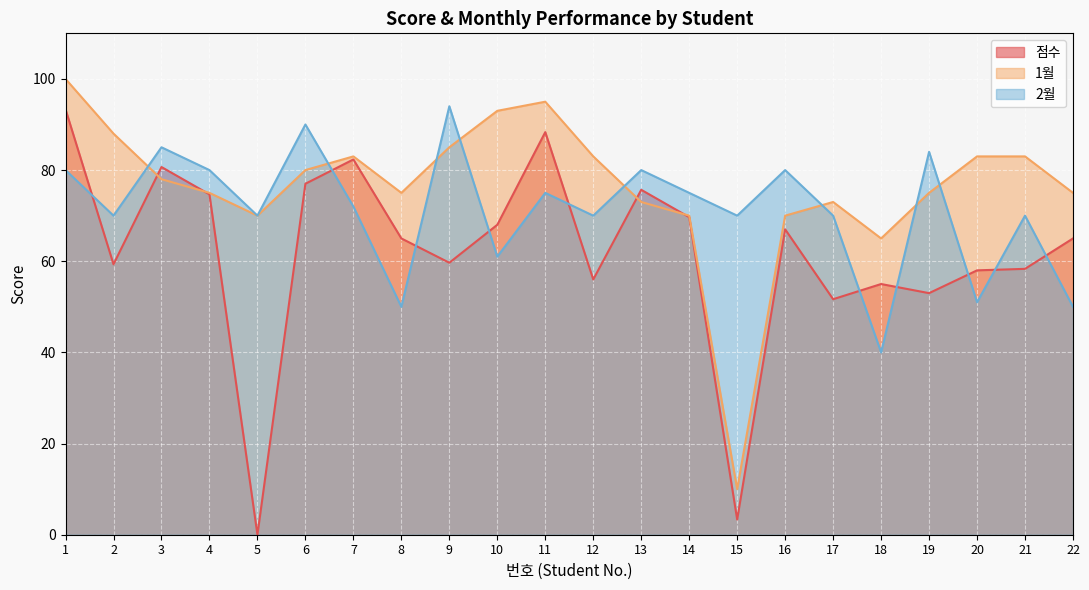

What is the spread (max minus min) of values at 12?

27.0